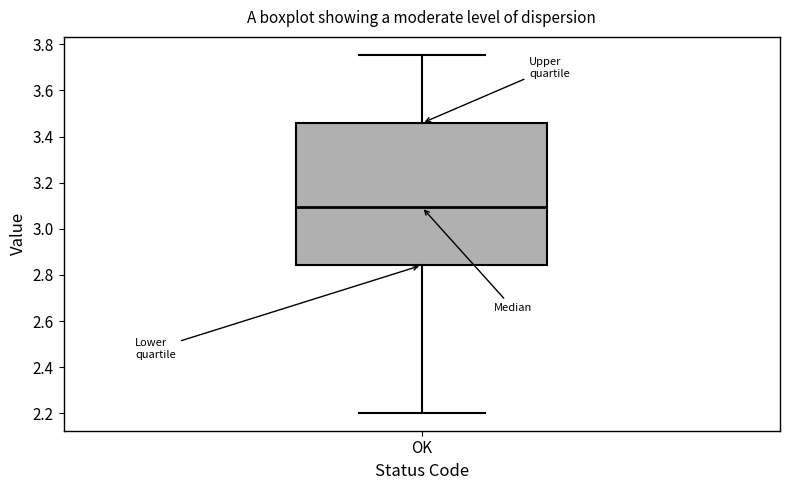

Read this box plot against the y-axis: the position of the median line, the range covered by the box, and the ends of both whiskers. The values are not printed on the chart, so give them approximately, as read against the axis.

median 3.10, box 2.84 to 3.46, whiskers 2.20 to 3.76